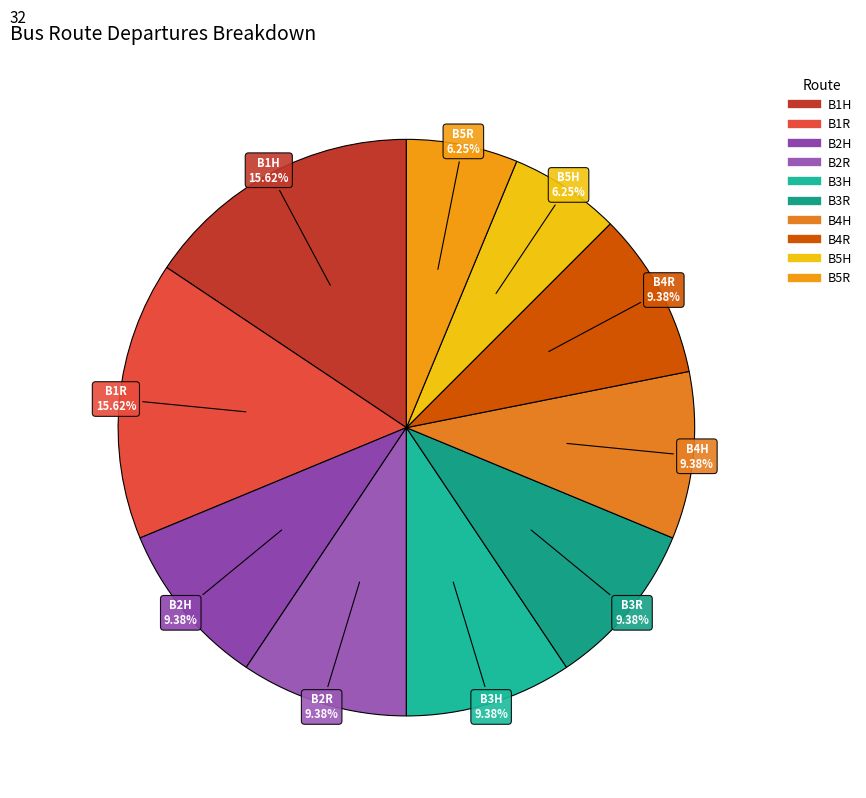

To the nearest percent, what is the combined percentage of B4R and B3R?

19%